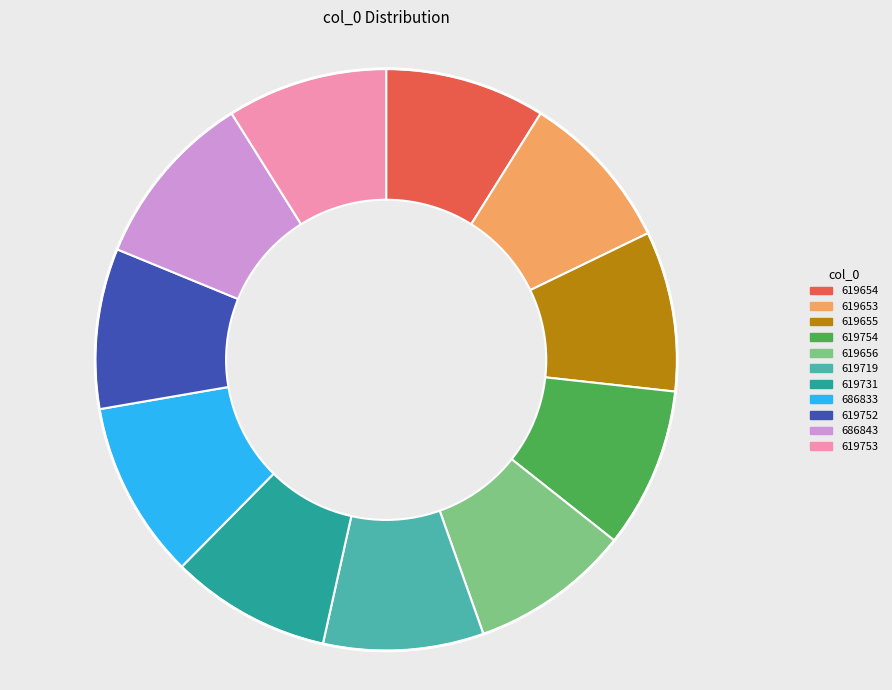

What is the ratio of the value at 619656 to the value at 619655?

1.0